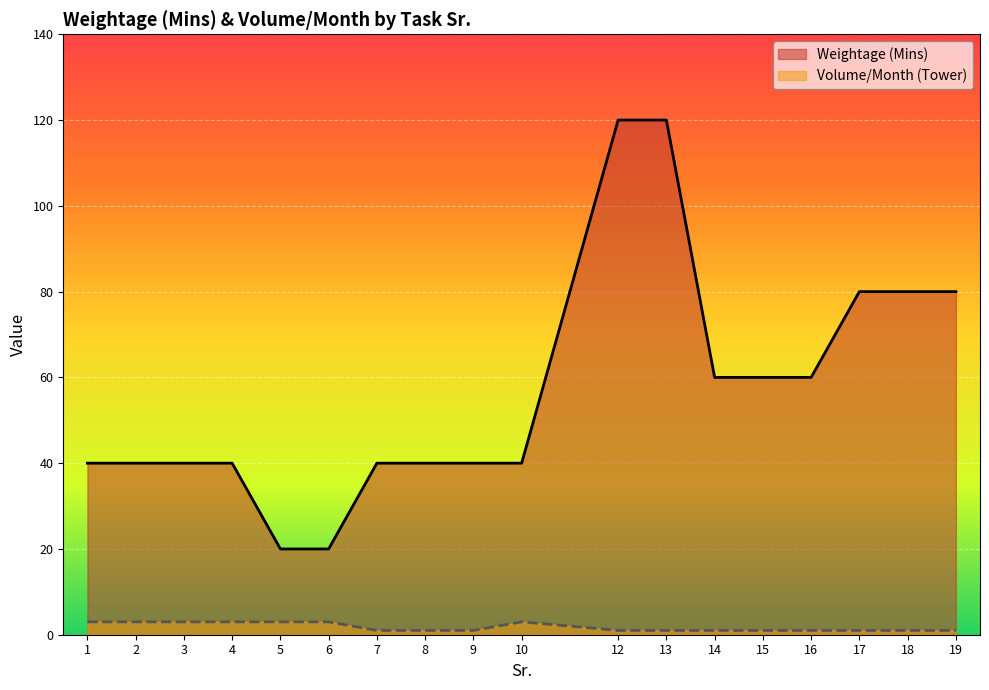

True or false: Volume/Month (Tower) and Weightage (Mins) cross at least once.

False